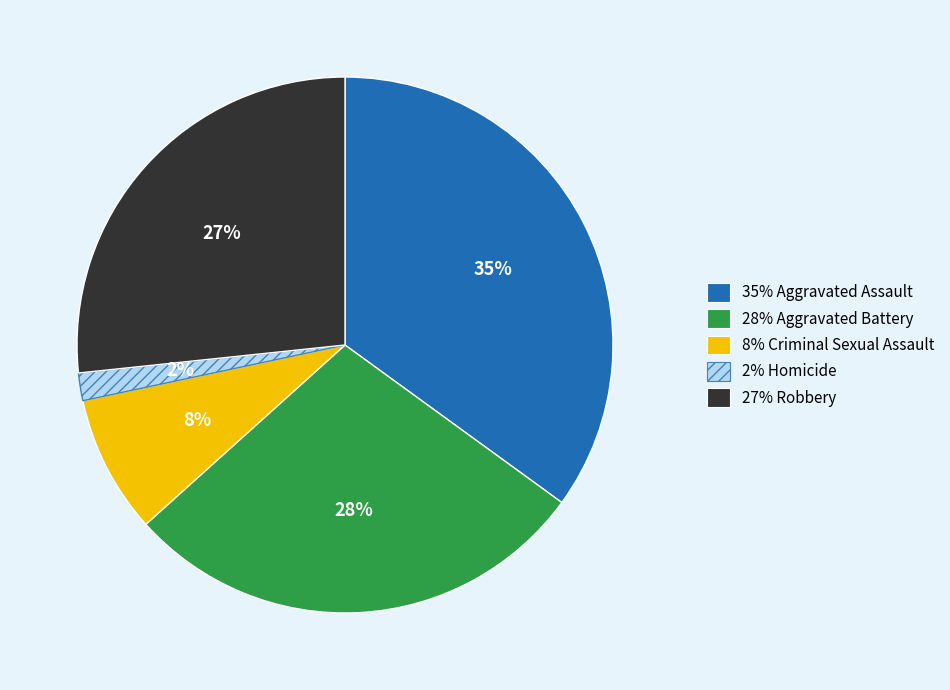

Does any single category account for the majority?

No